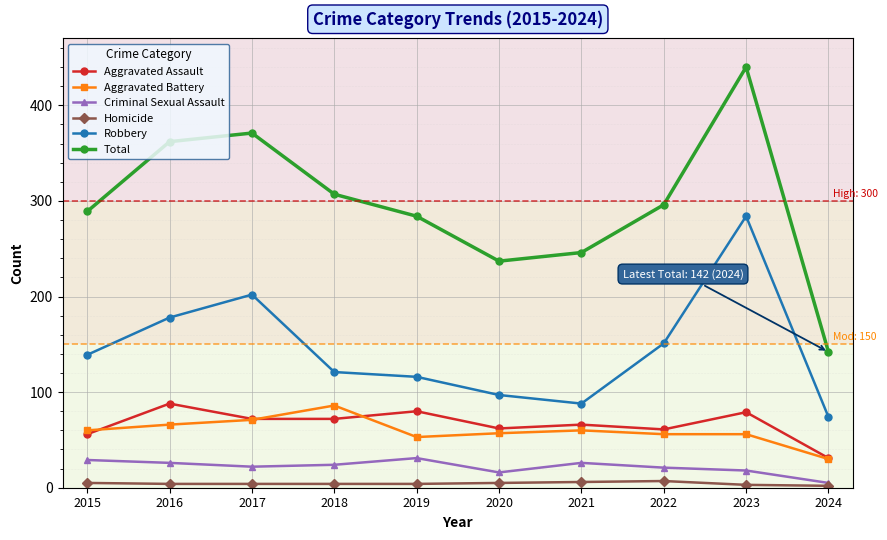

Which series changed the most between 2019 and 2023?

Robbery